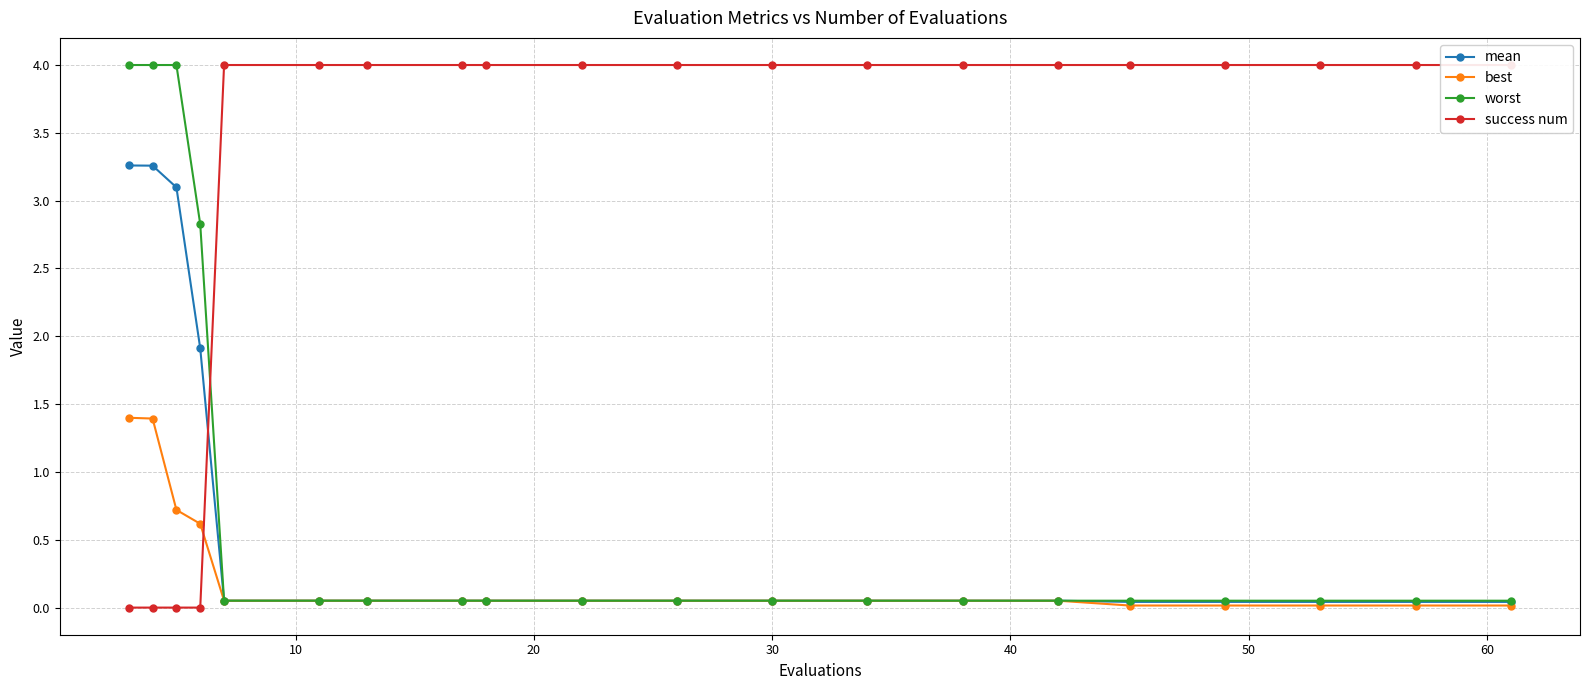

What is the highest value of the best series?

1.4